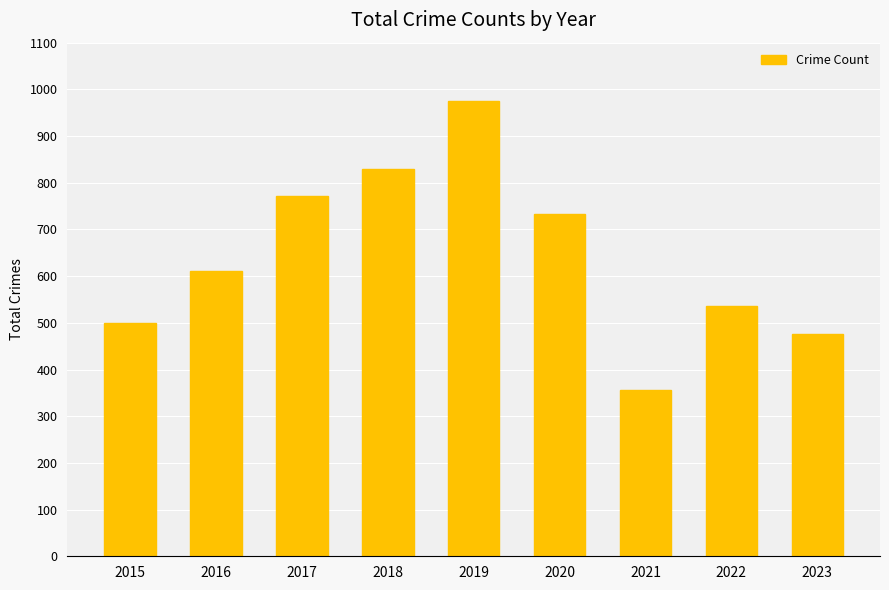

What is the greatest value displayed?

975